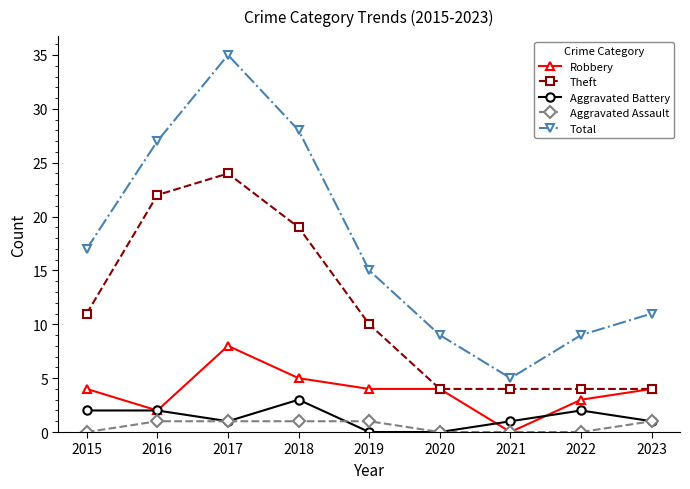

At which label does Total reach its peak?

2017